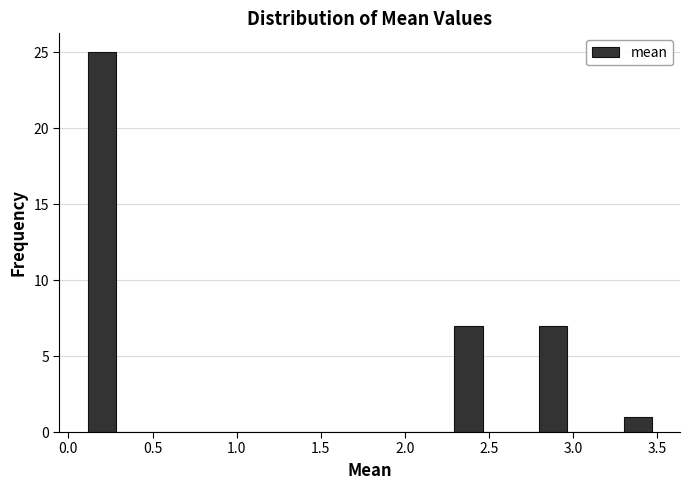

Read against the x-axis, roughly where is the centre of the tallest bar?

0.20